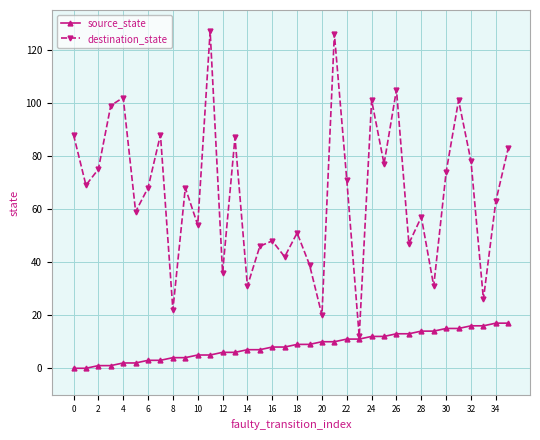

What is the value of the destination_state point at the 29th from the left?

57